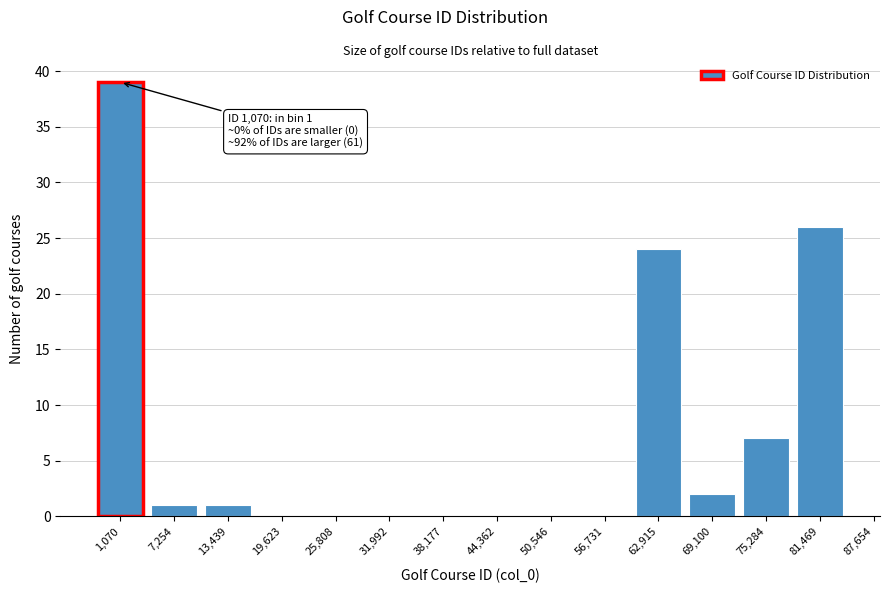

Reading right to left, what are all the values shown in this chart?

81,469=26	75,284=7	69,100=2	62,915=24	56,731=0	50,546=0	44,362=0	38,177=0	31,992=0	25,808=0	19,623=0	13,439=1	7,254=1	1,070=39